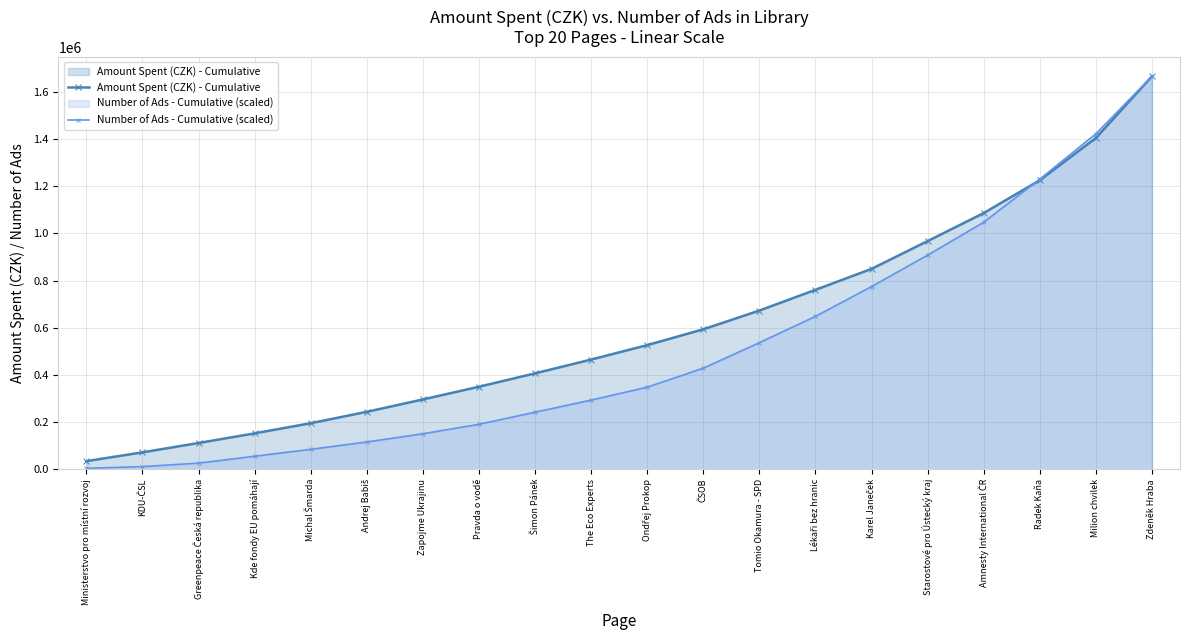

The Number of Ads - Cumulative (scaled) series shows 10989.4 at KDU-ČSL. True or false?

True